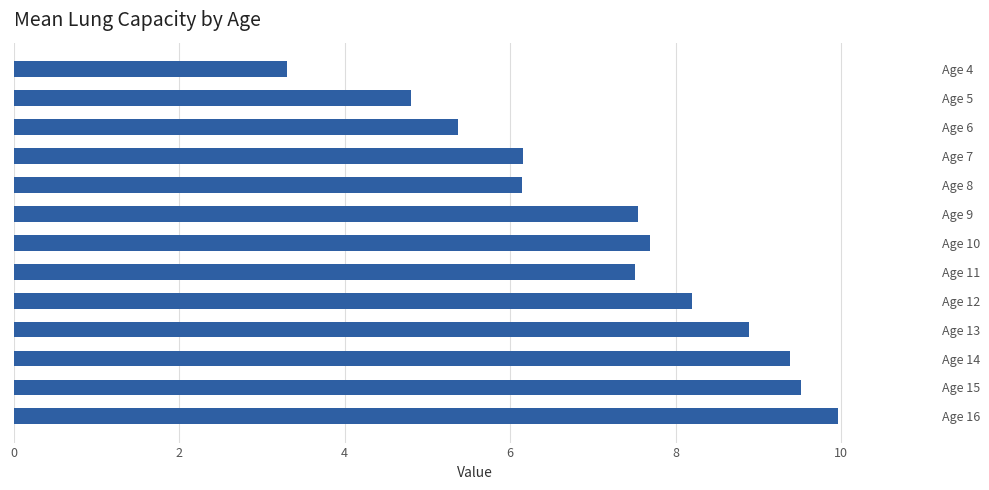

What is the average value?

7.3